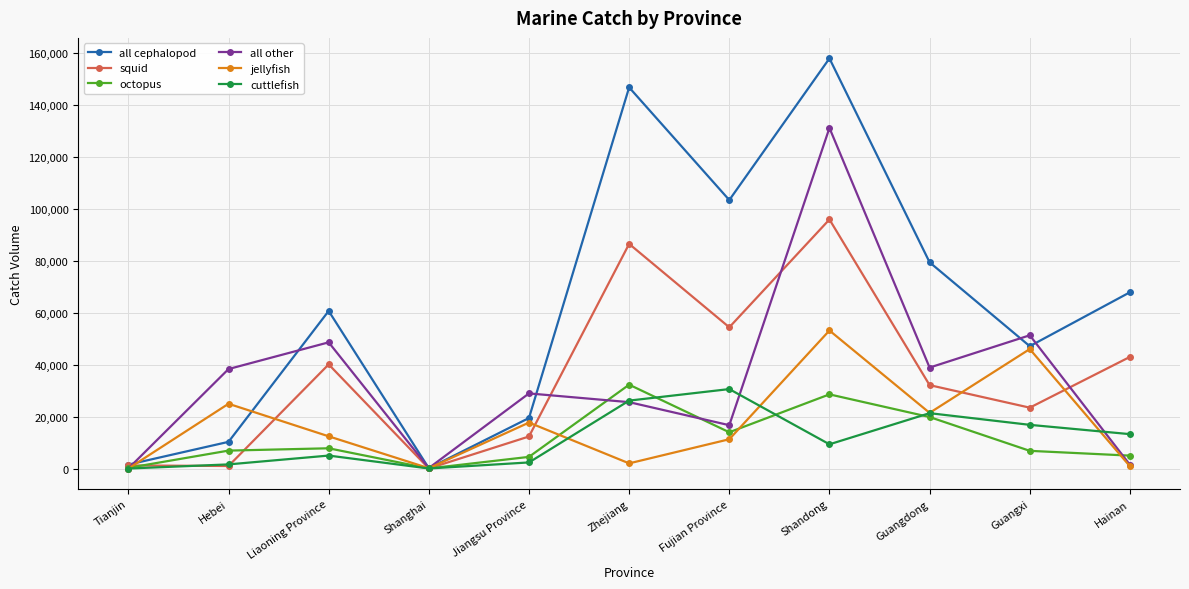

What is the difference between the highest and lowest values at Shandong?

148758